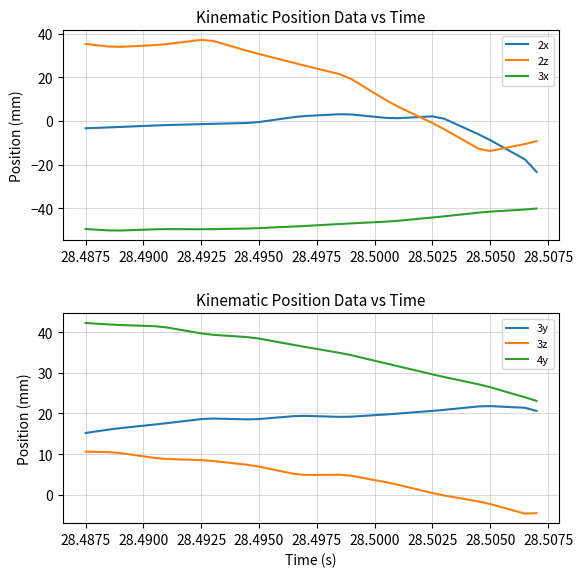

What is the value of the 2x point at the 39th from the left?

-17.6